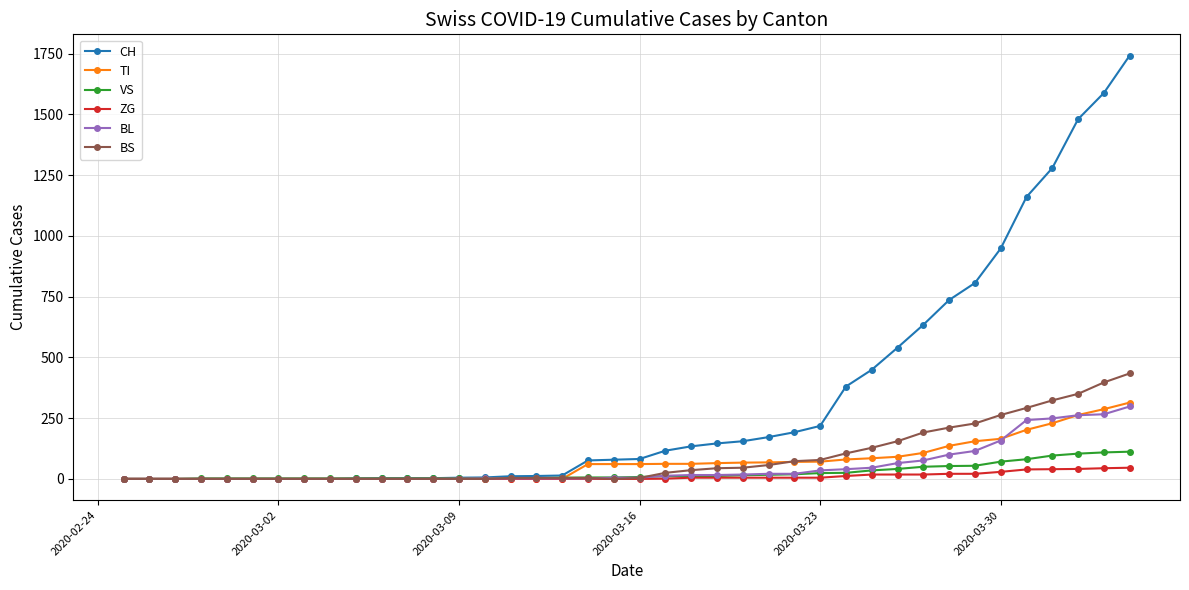

Which series has the largest total across all categories?

CH